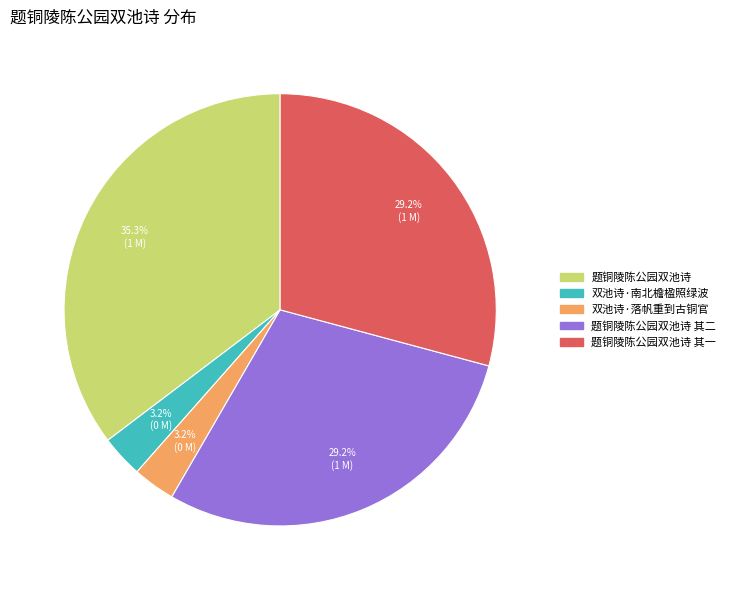

What is the largest slice in the pie chart?

题铜陵陈公园双池诗